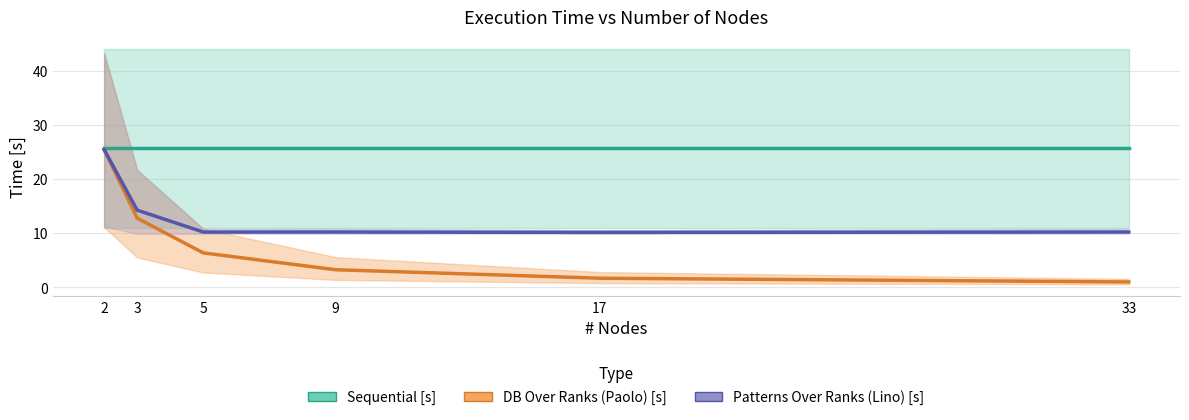

Which series has the largest total across all categories?

Sequential [s]